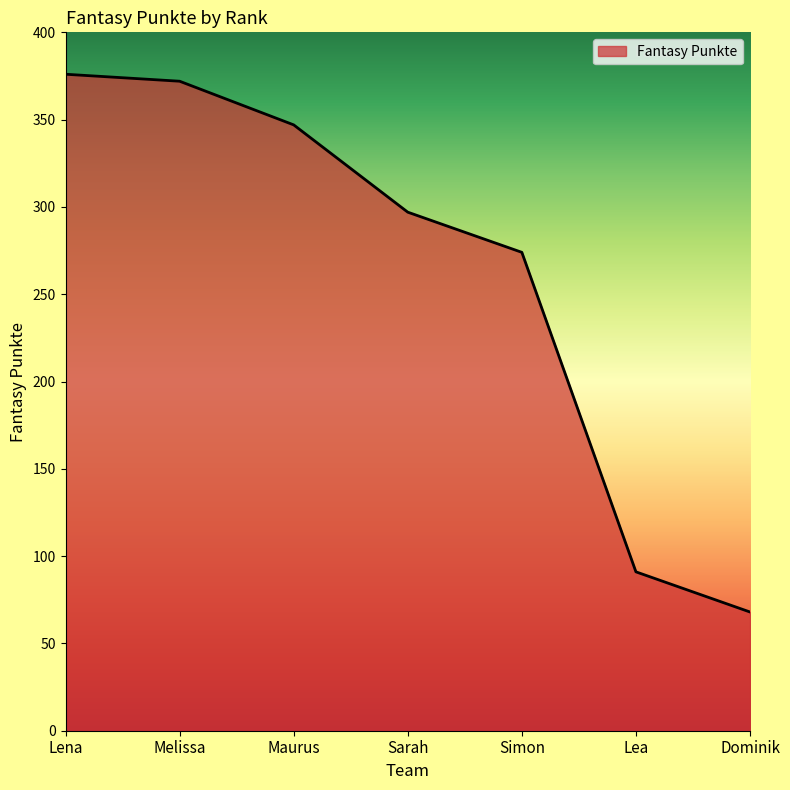

True or false: the data shows 659 at Melissa.

False